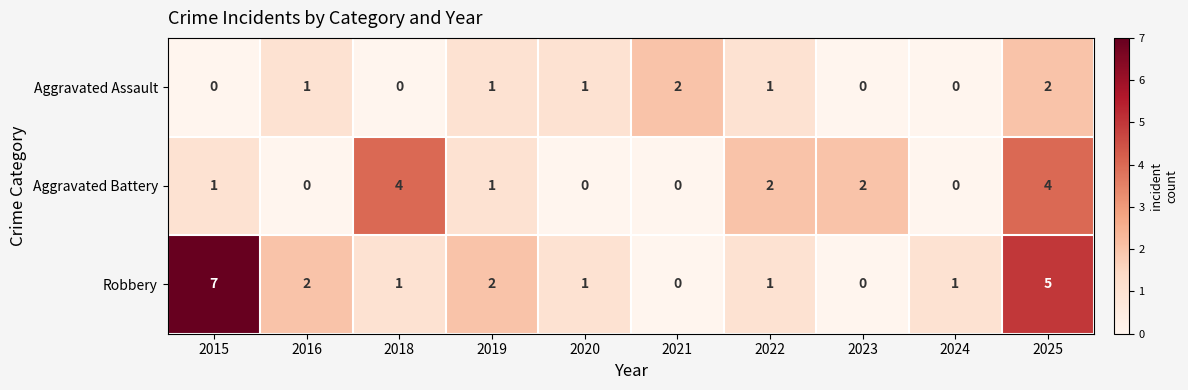

At which category is the sum across all series the highest?

2025